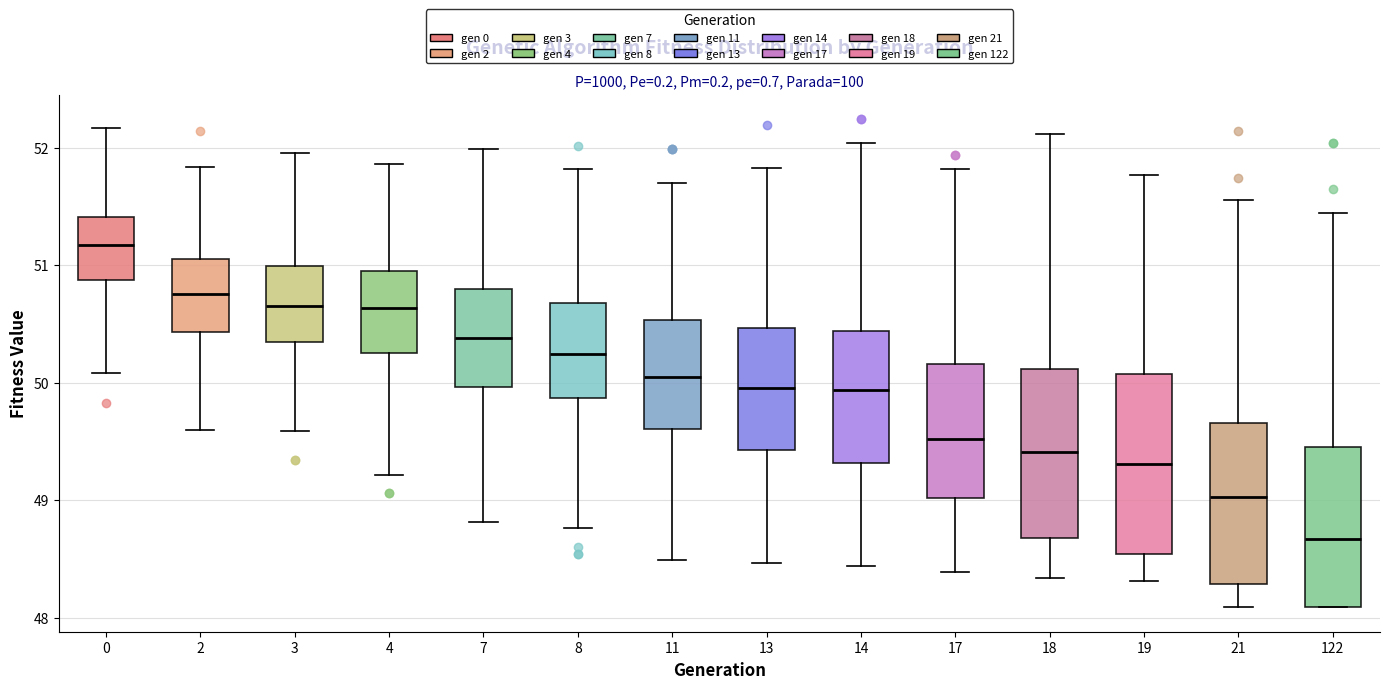

Where is the lower edge of the box at x = 11 on the y-axis? The values are not printed on the chart, so give them approximately, as read against the axis.

49.6